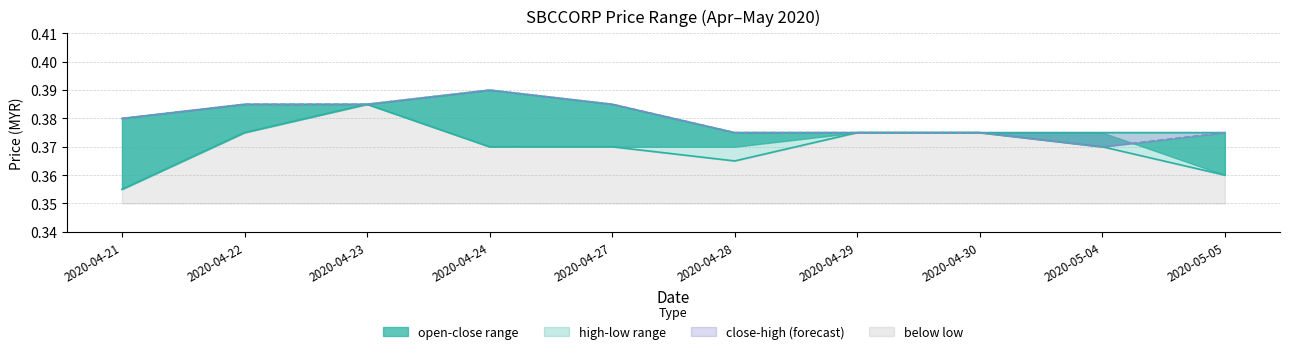

How many lines are shown in the chart?

3